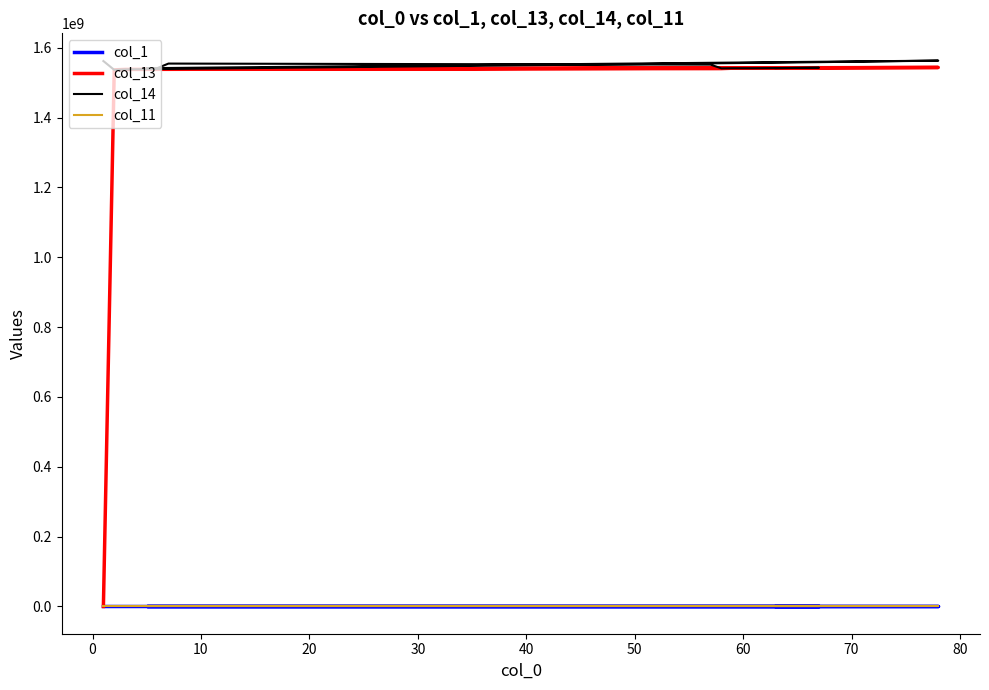

What is the maximum value for col_13?

1543584504